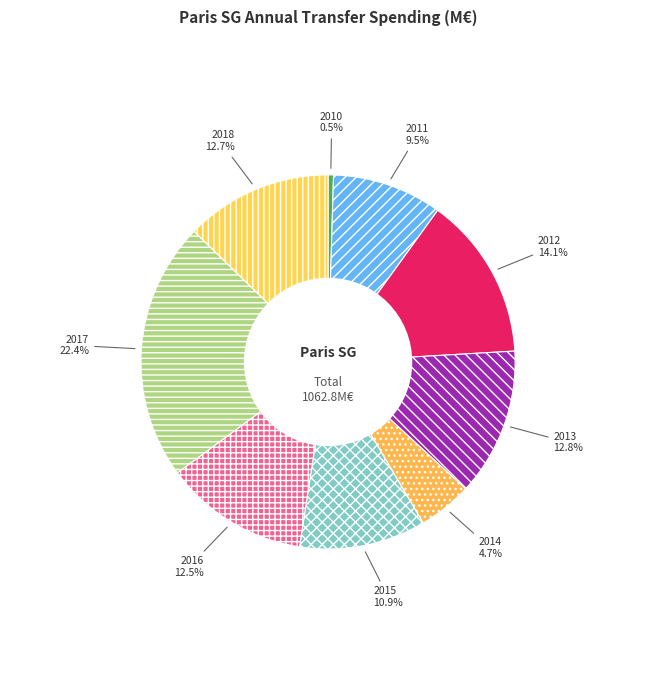

The 2013 slice represents 13% of the pie. True or false?

True